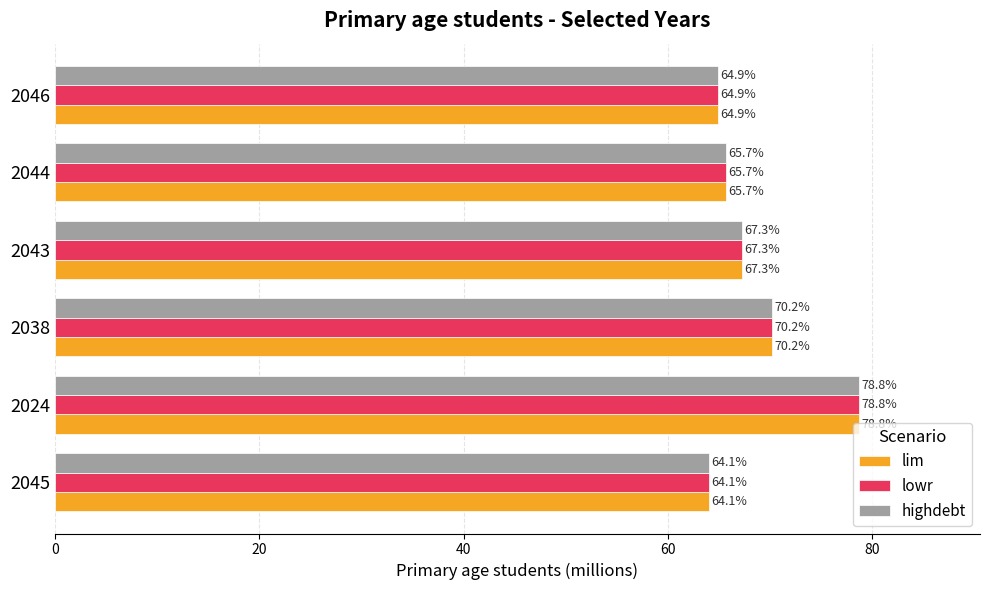

What is the sum of all lim values?

411.0